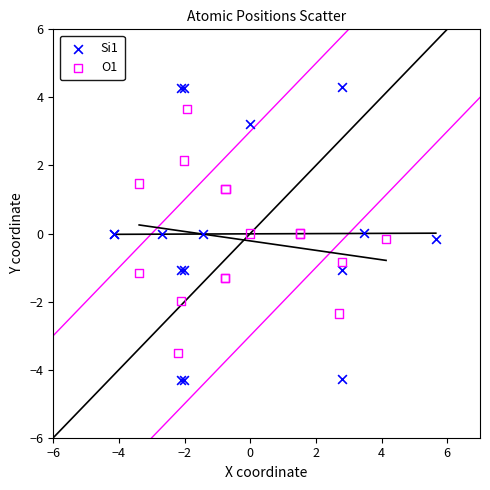

What are all the series names shown in the legend?

Si1, O1